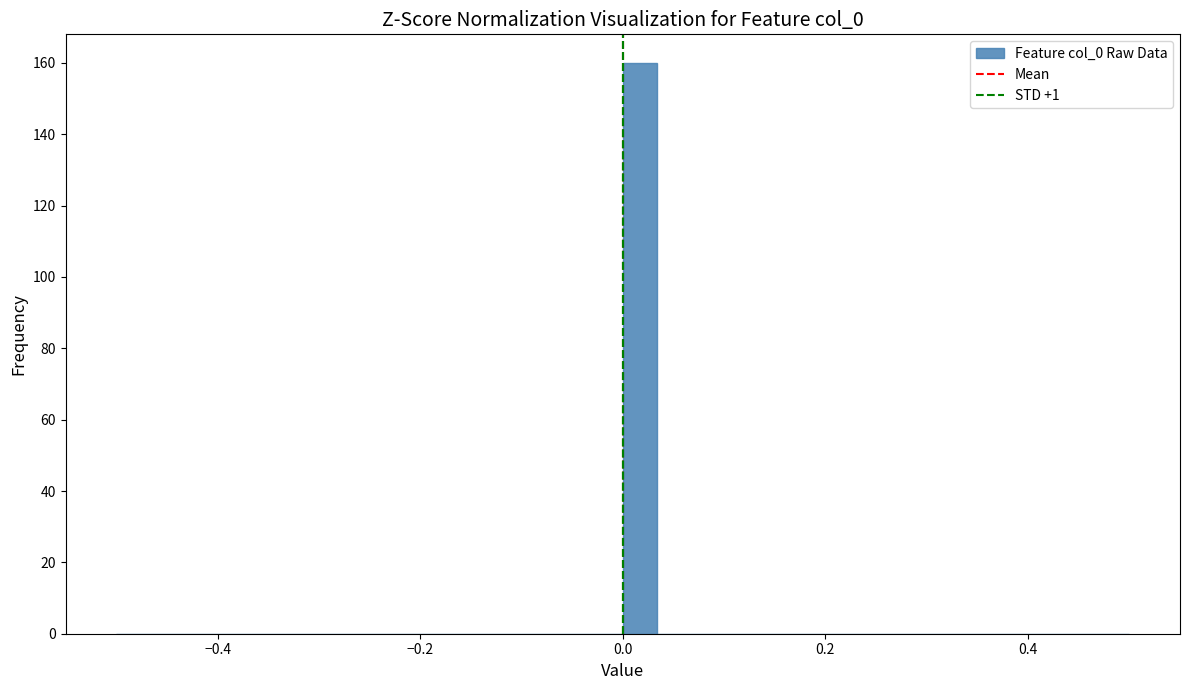

Around what value on the x-axis is the tallest bar? Give the approximate position of its centre, as read against the axis.

0.02